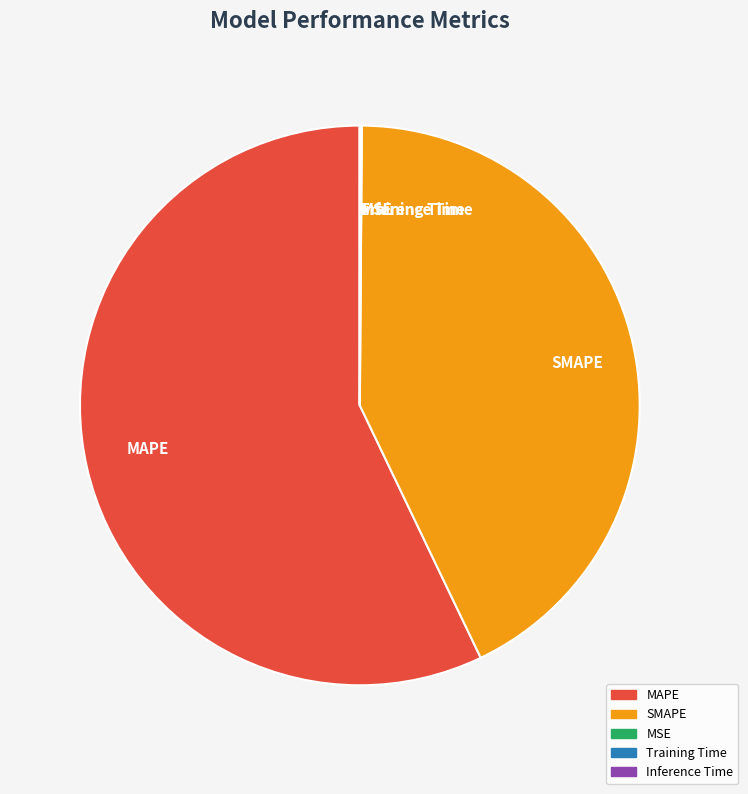

Which category has the biggest portion of the pie?

MAPE